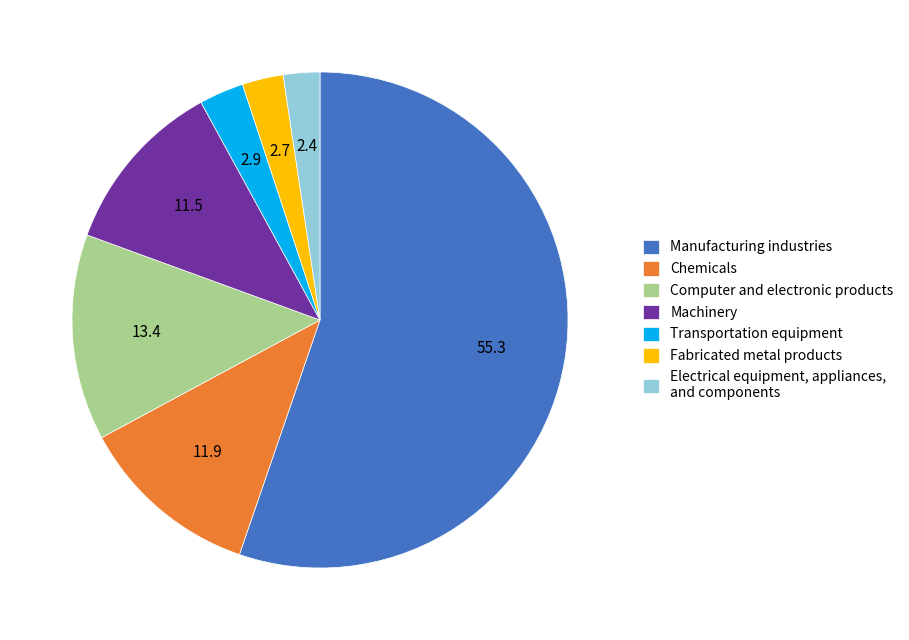

Is Chemicals the majority of the pie?

No